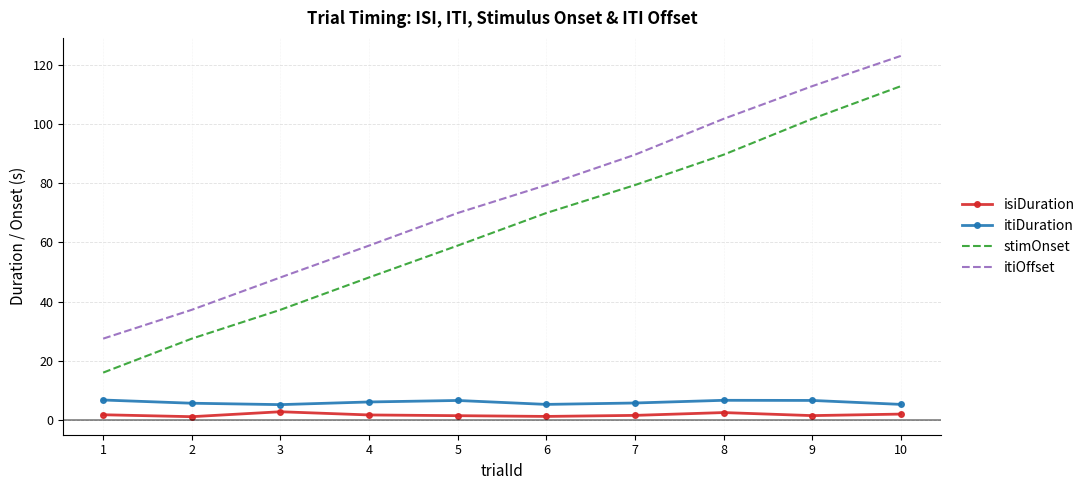

What is the greatest value displayed?

123.1